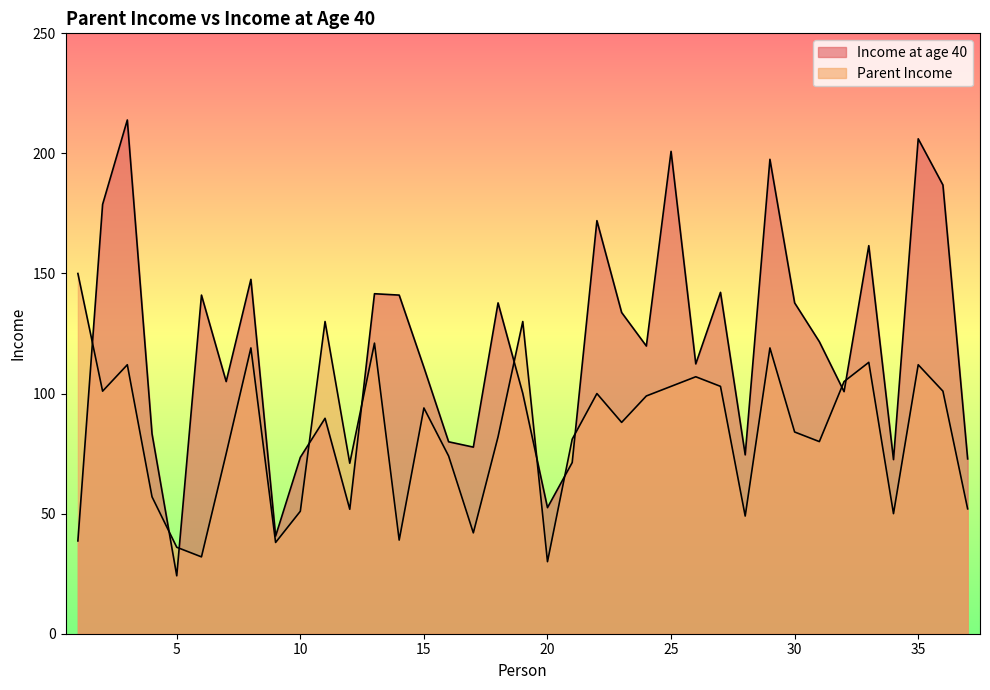

At which category does Parent Income reach its first local valley?

2